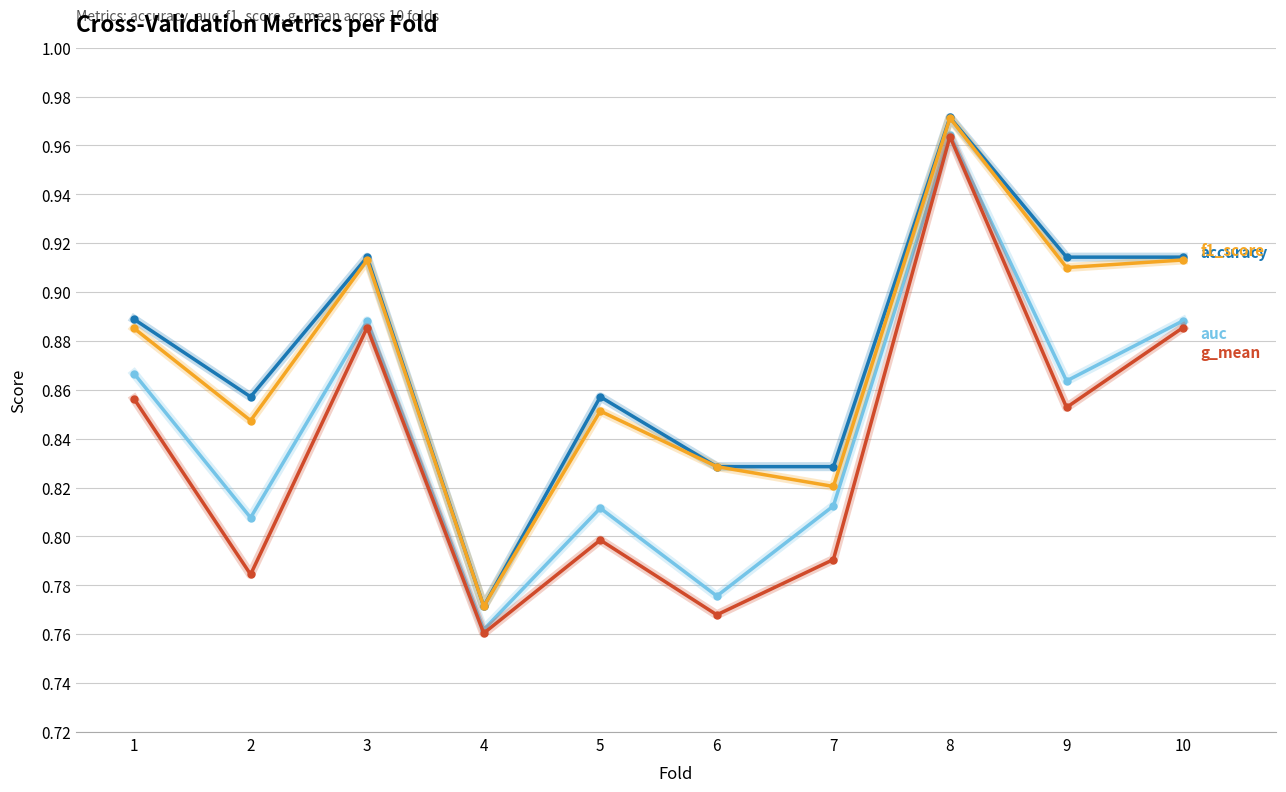

At which category is the sum across all series the highest?

8